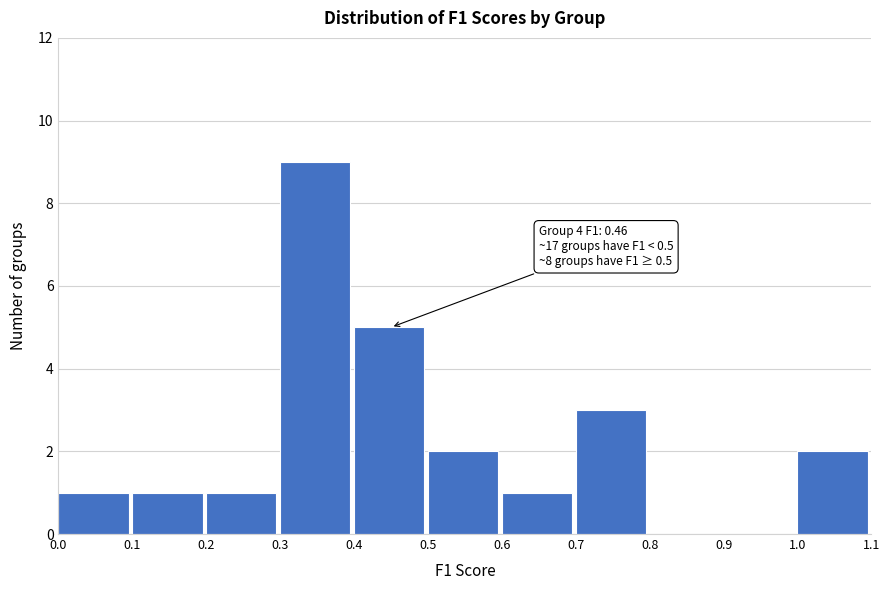

Over which range of the x-axis is the bar tallest?

0.3 to 0.4